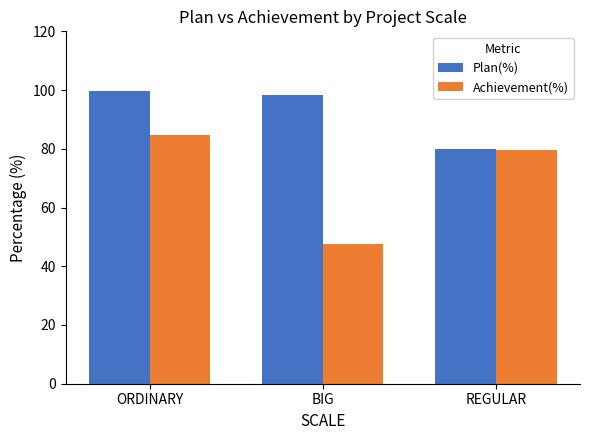

Is it true that Achievement(%) equals 47.7 at BIG?

True